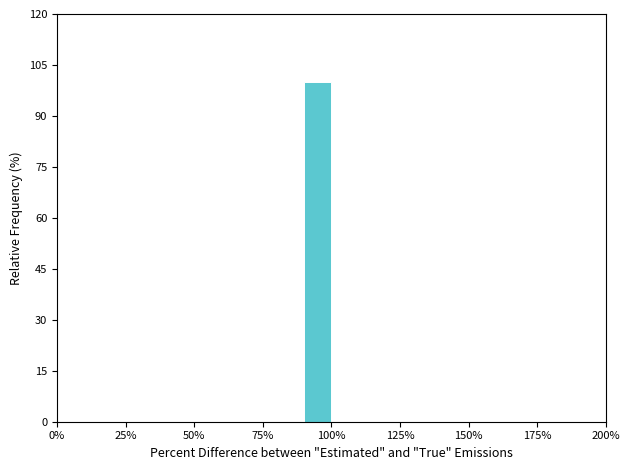

Read against the x-axis, roughly where is the centre of the tallest bar?

95